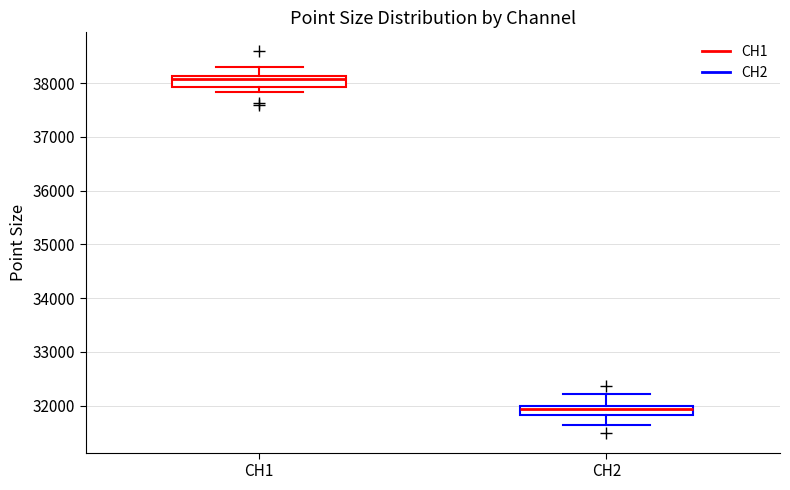

Reading left to right, read every box against the y-axis: the position of its median line, the range the box covers, and the ends of its whiskers. The values are not printed on the chart, so give them approximately, as read against the axis.

CH1: median 38100 (just below the box's upper edge), box 37900 to 38100, whiskers 37800 to 38300
CH2: median 31900, box 31800 to 32000, whiskers 31600 to 32200